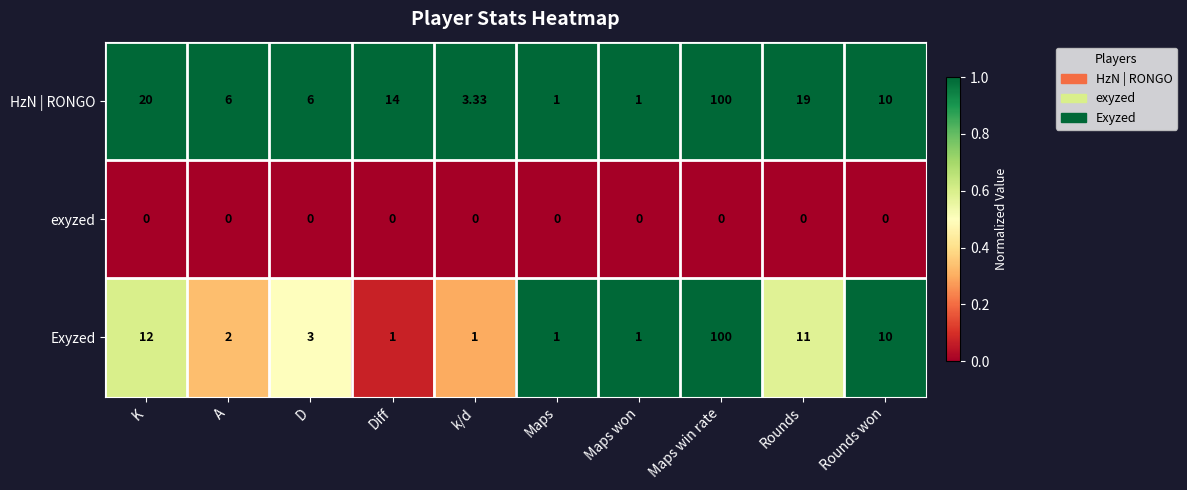

Which series changed the most between A and Rounds?

HzN | RONGO